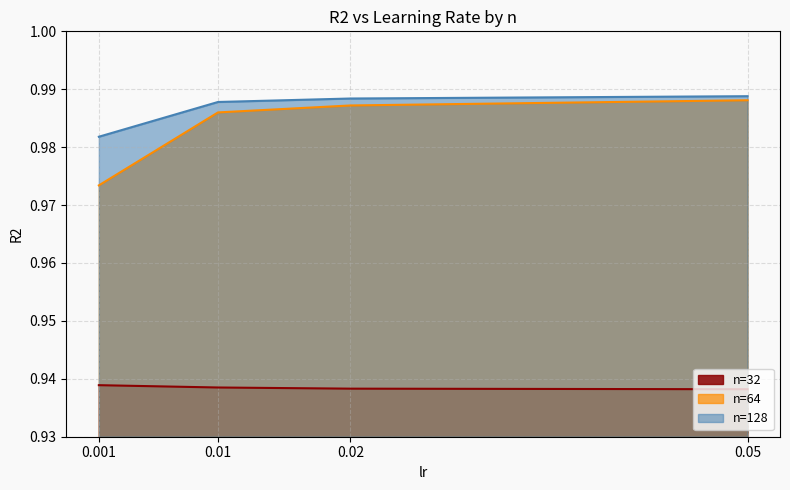

What value does the n=64 series have at 0.001?

1.0